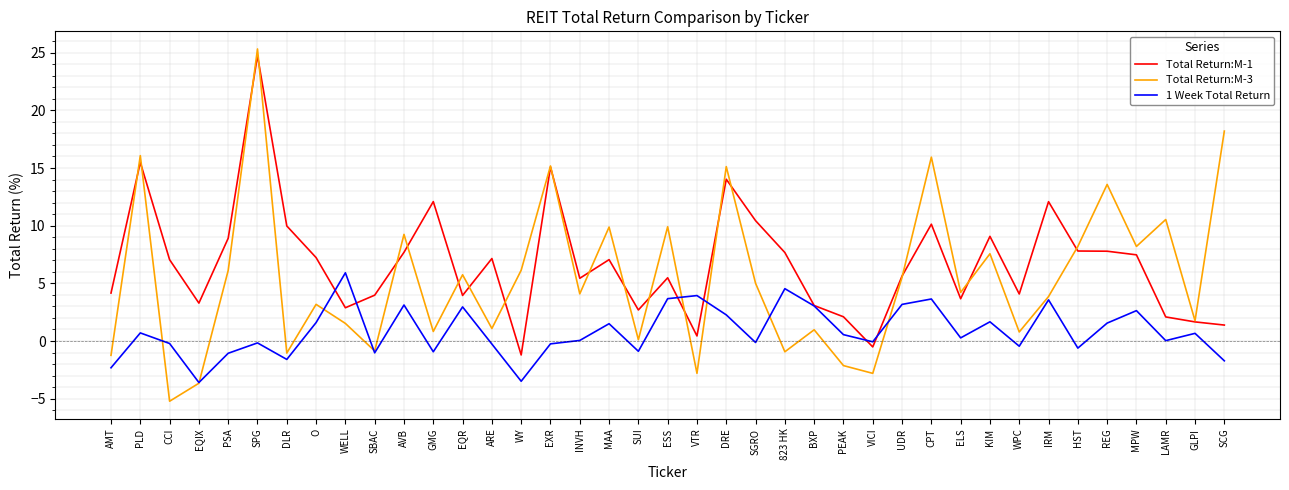

What is the spread (max minus min) of values at DLR?

11.6